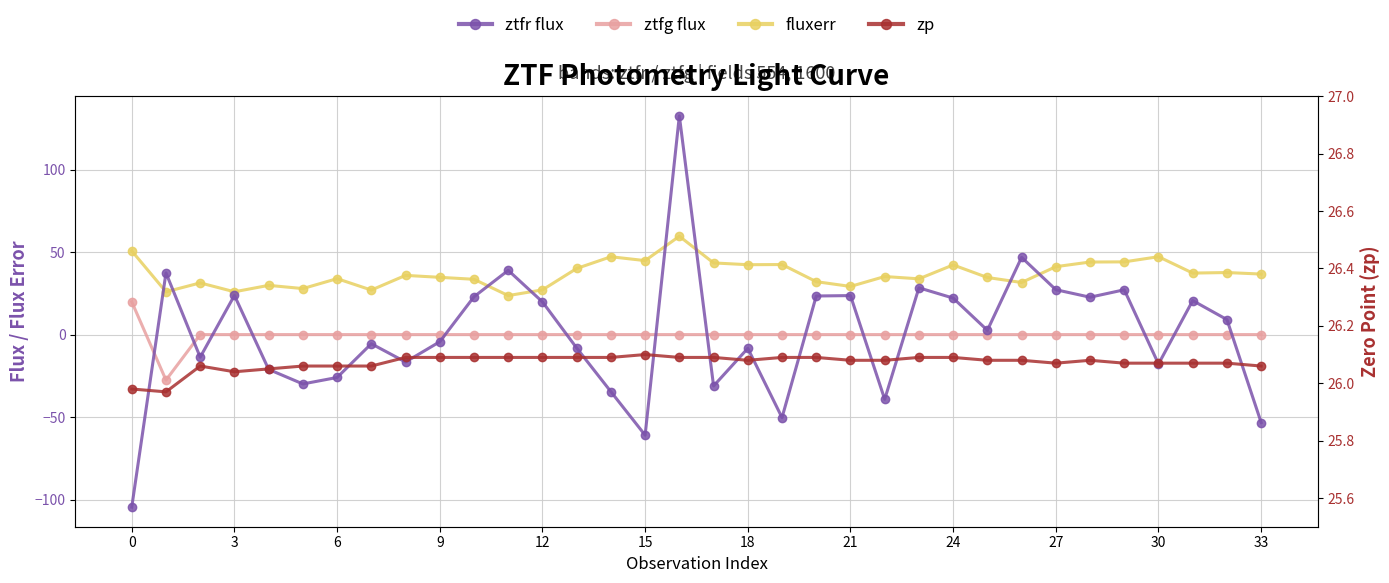

What are all the series names shown in the legend?

ztfr flux, ztfg flux, fluxerr, zp